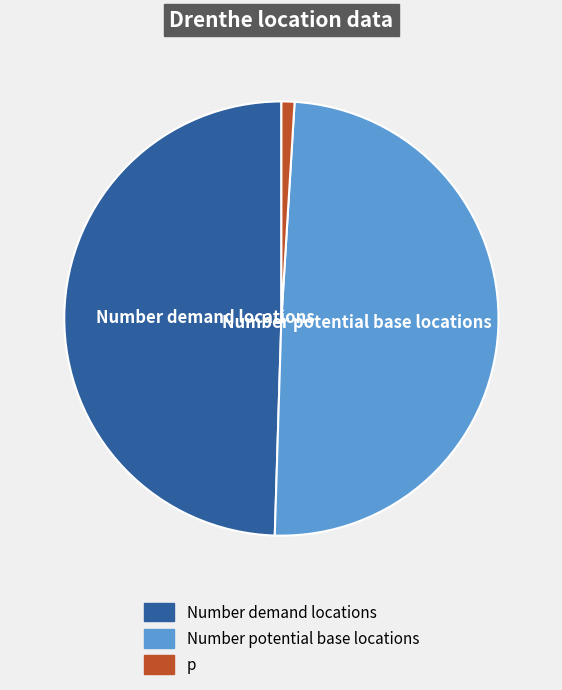

Which category has the smallest portion of the pie?

p